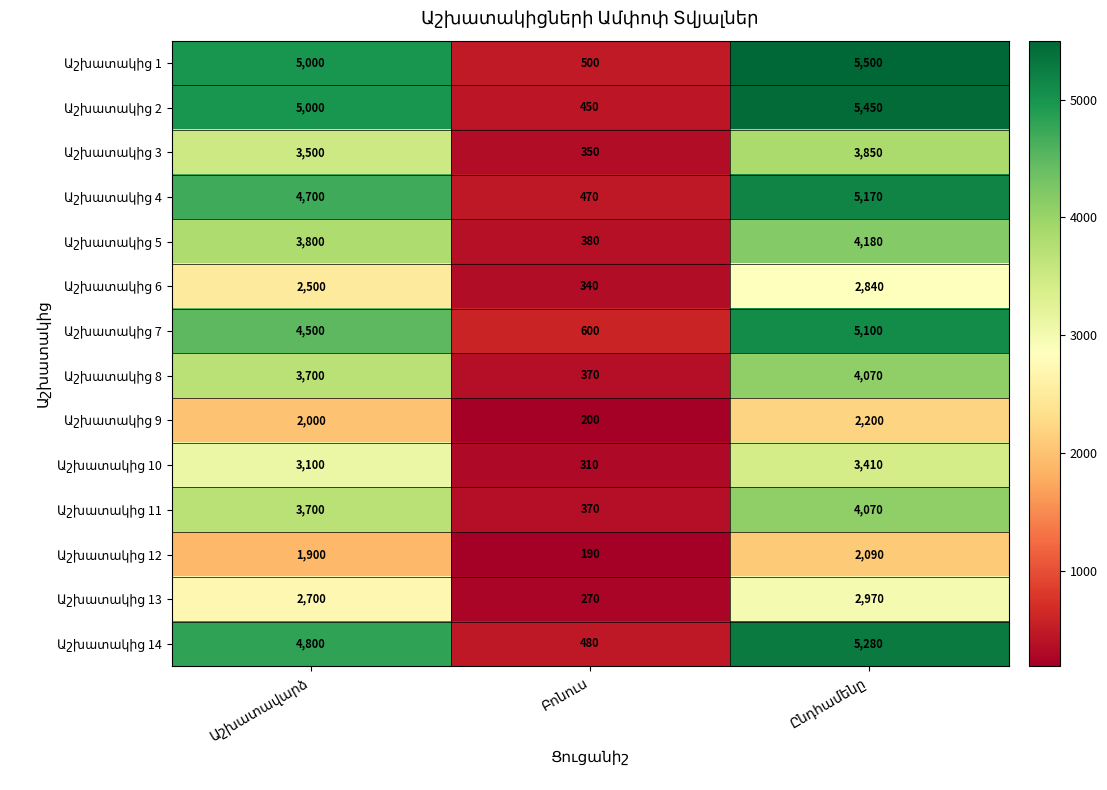

What is the minimum value shown in the chart?

190